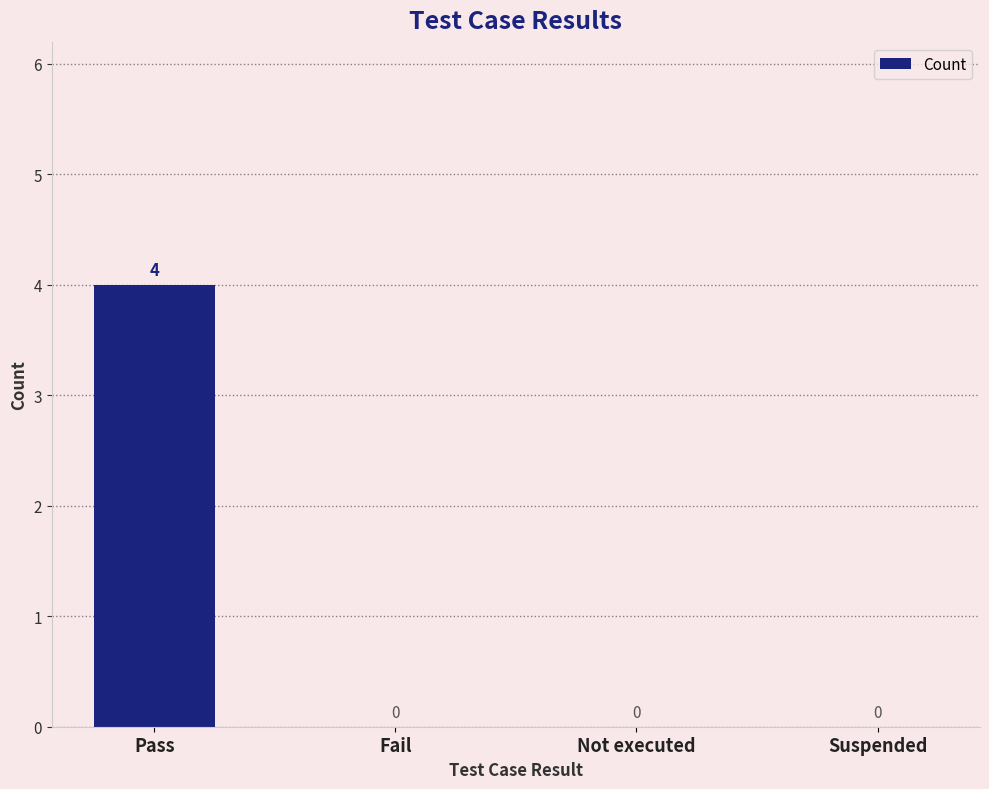

The value at Fail is -3. True or false?

False